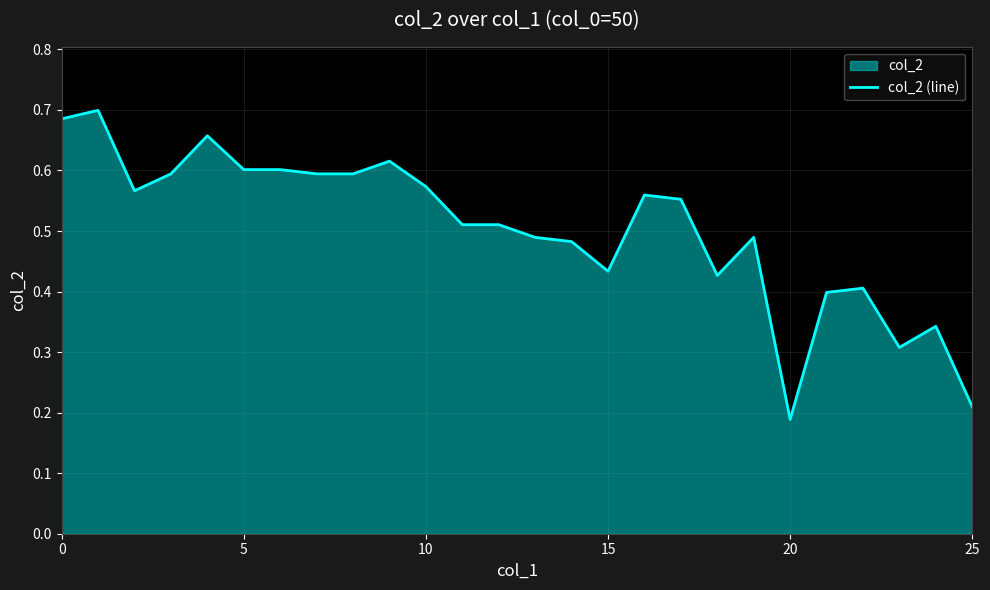

Where is the data nearest to the value 0?

20